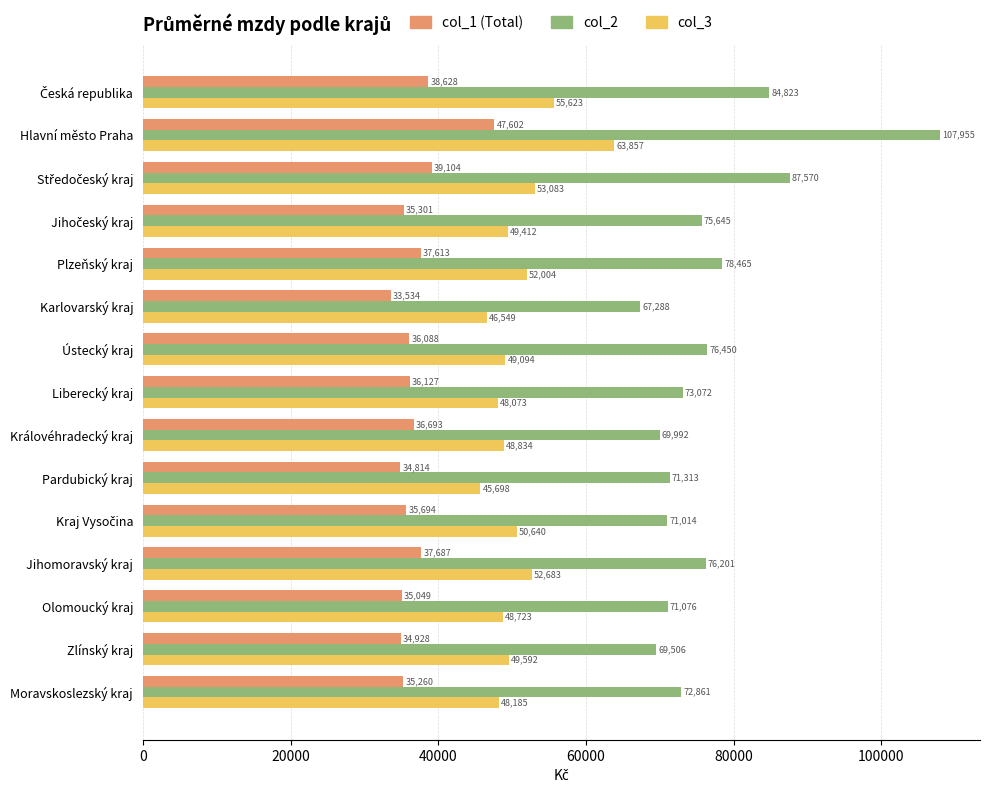

How many data points in col_2 are less than 73072?

7